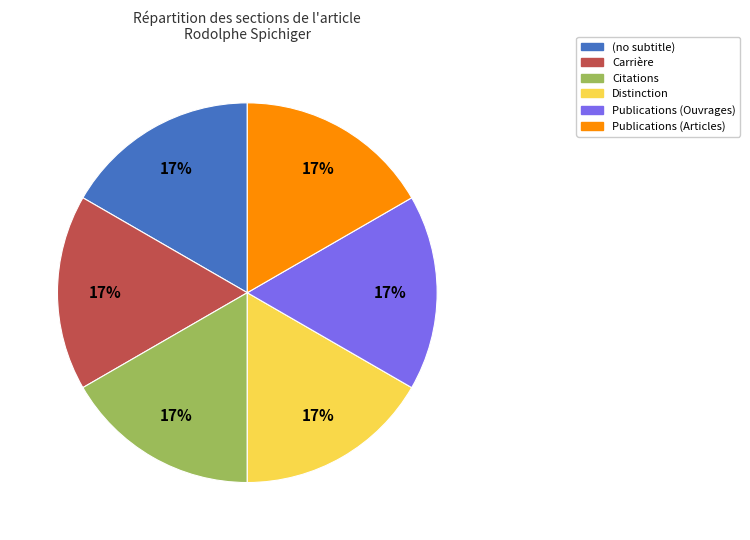

Is Citations the majority of the pie?

No